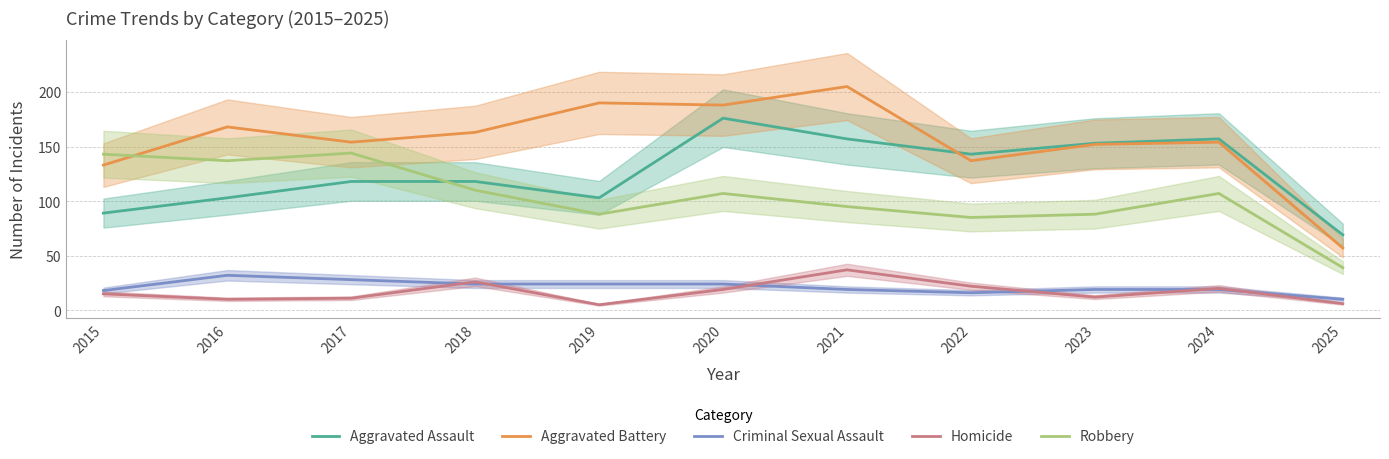

Reading right to left, what are all the values shown in this chart?

Aggravated Assault: 2025=69	2024=157	2023=153	2022=143	2021=157	2020=176	2019=103	2018=118	2017=118	2016=103	2015=89
Aggravated Battery: 2025=57	2024=154	2023=152	2022=137	2021=205	2020=188	2019=190	2018=163	2017=154	2016=168	2015=133
Criminal Sexual Assault: 2025=10	2024=19	2023=19	2022=16	2021=19	2020=24	2019=24	2018=24	2017=28	2016=32	2015=18
Homicide: 2025=6	2024=20	2023=12	2022=22	2021=37	2020=19	2019=5	2018=26	2017=11	2016=10	2015=15
Robbery: 2025=39	2024=107	2023=88	2022=85	2021=95	2020=107	2019=88	2018=110	2017=144	2016=137	2015=143